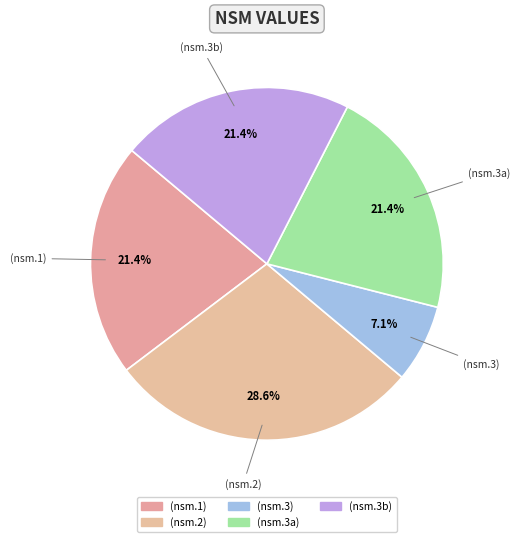

Is it true that (nsm.3a) is 21% of the pie?

True